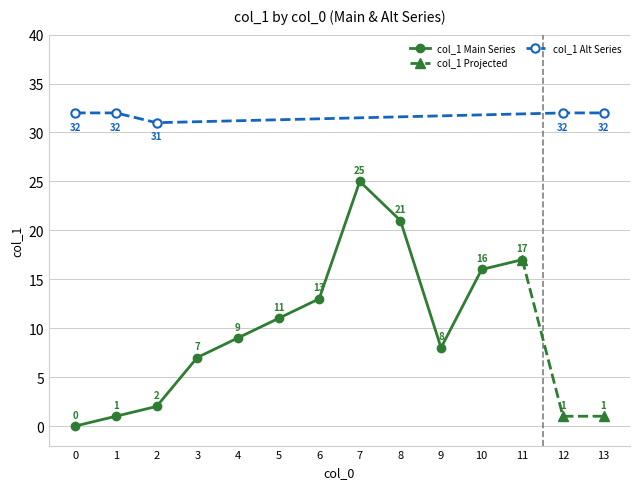

What is the maximum value for col_1 Main Series?

25